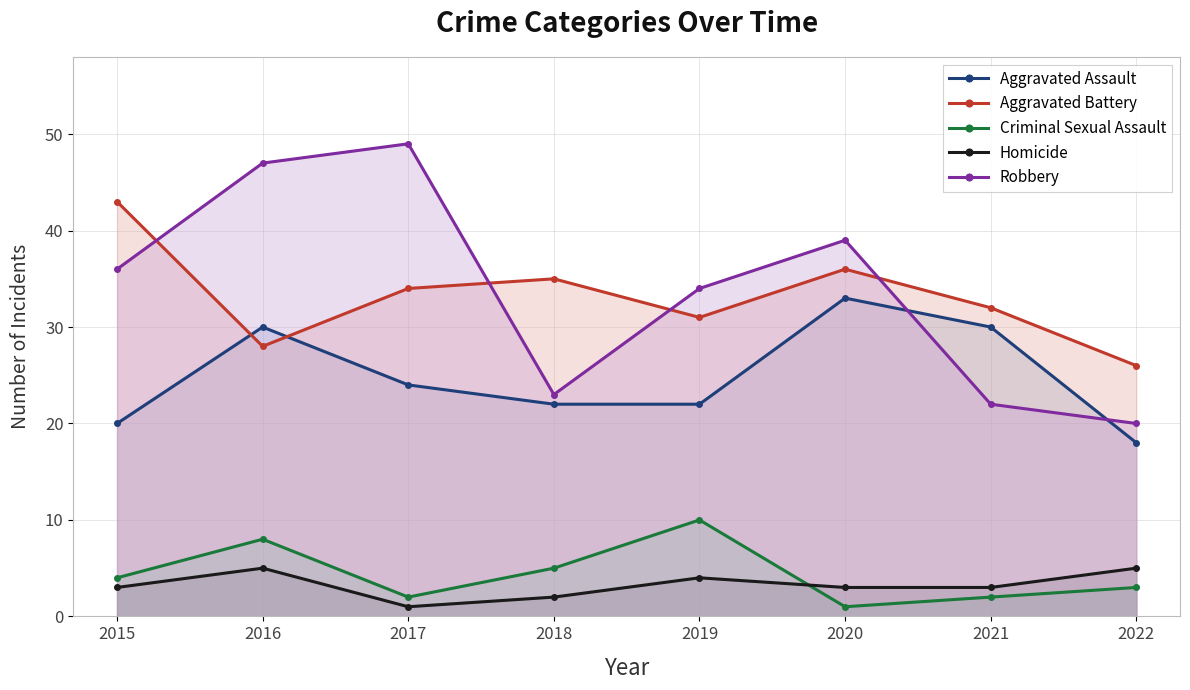

What is the difference between the Aggravated Battery values at 2021 and 2022?

6